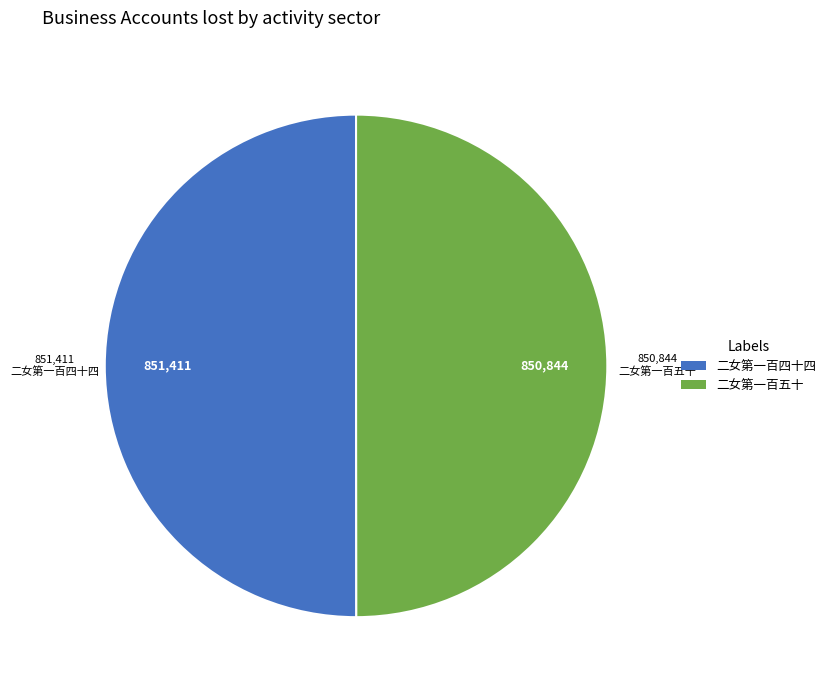

True or false: 二女第一百四十四 accounts for 40% of the total.

False